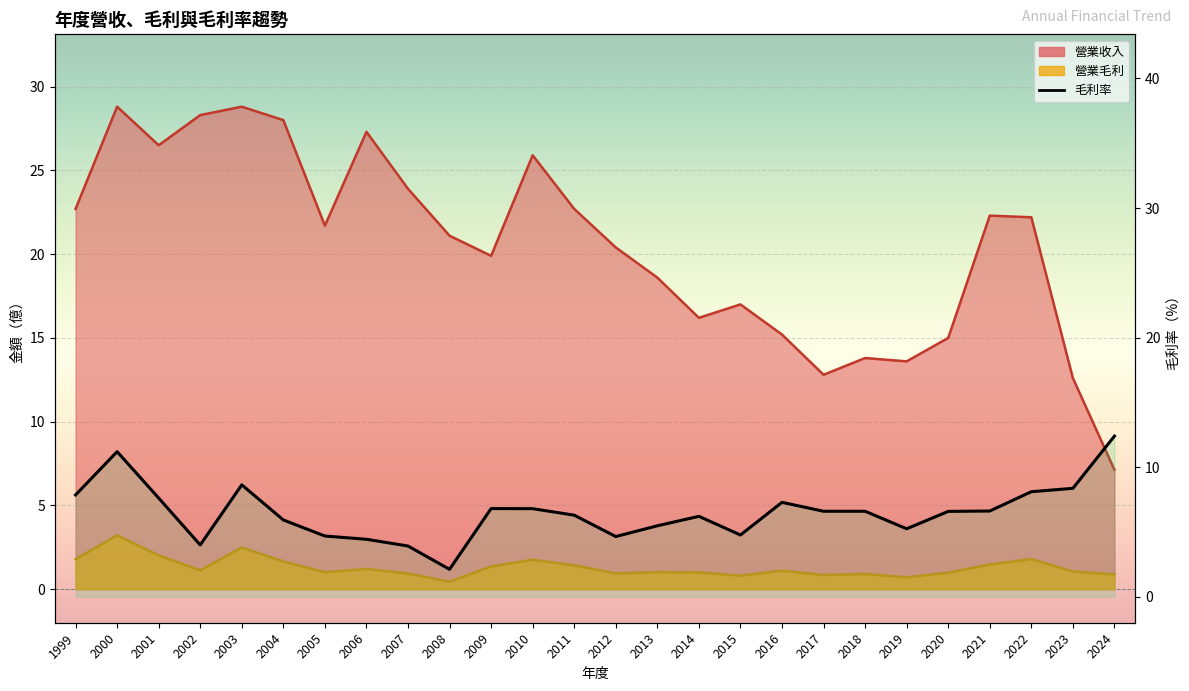

The value at 2000 is 19.1. True or false?

False